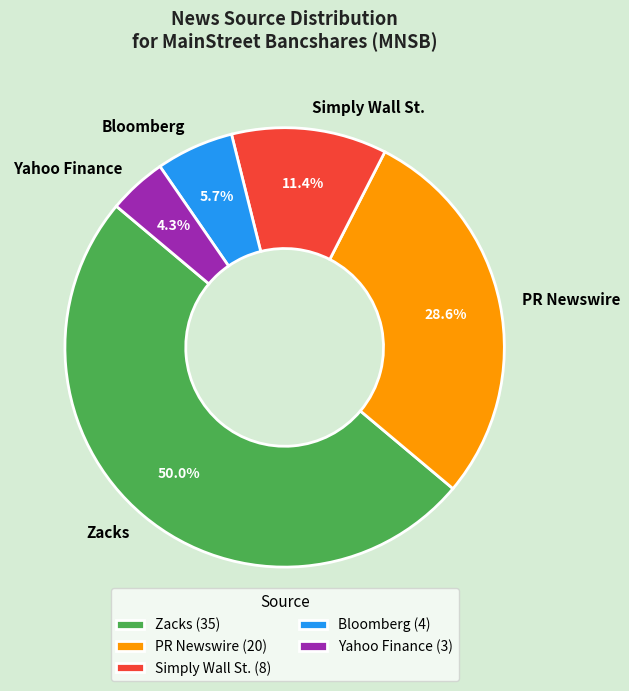

The Simply Wall St. slice represents 11% of the pie. True or false?

True